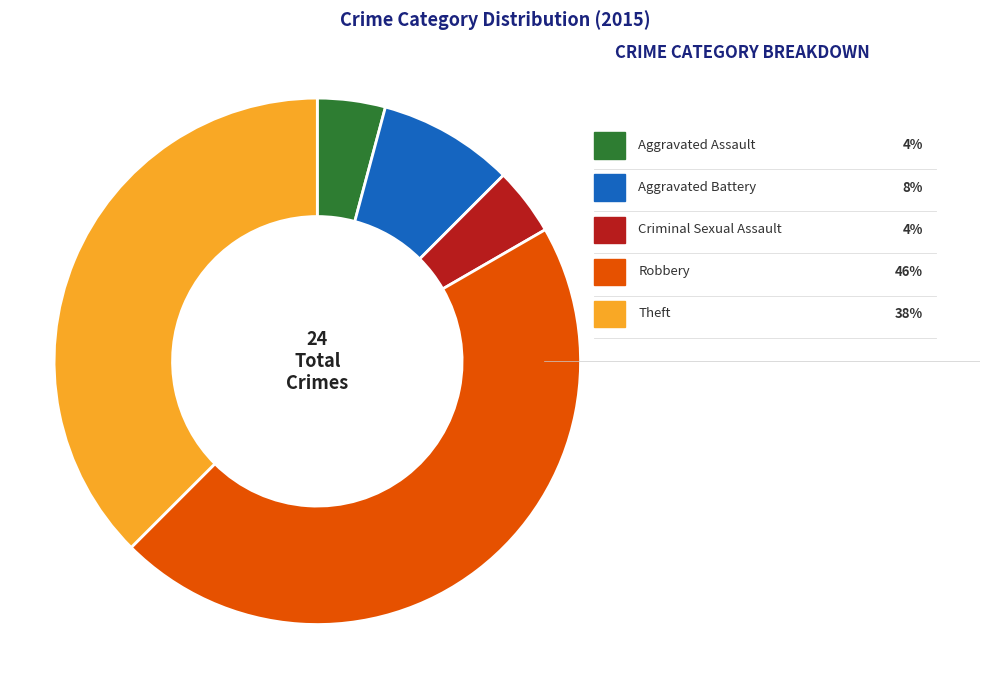

Which slice is the smallest?

Aggravated Assault